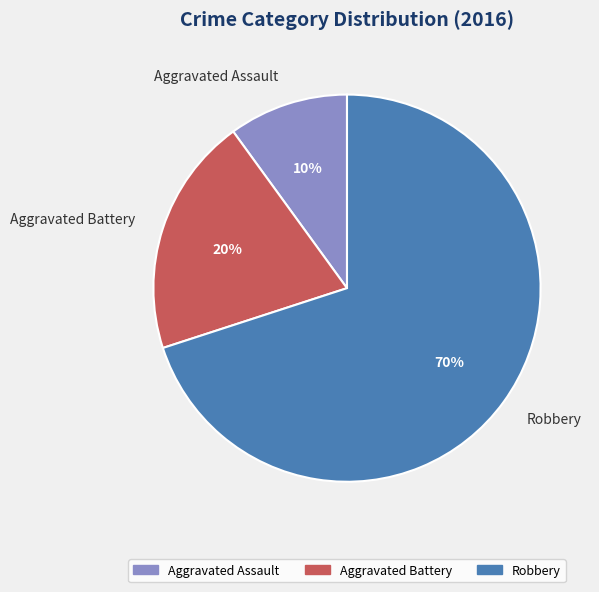

Rank the categories by value from highest to lowest.

Robbery, Aggravated Battery, Aggravated Assault